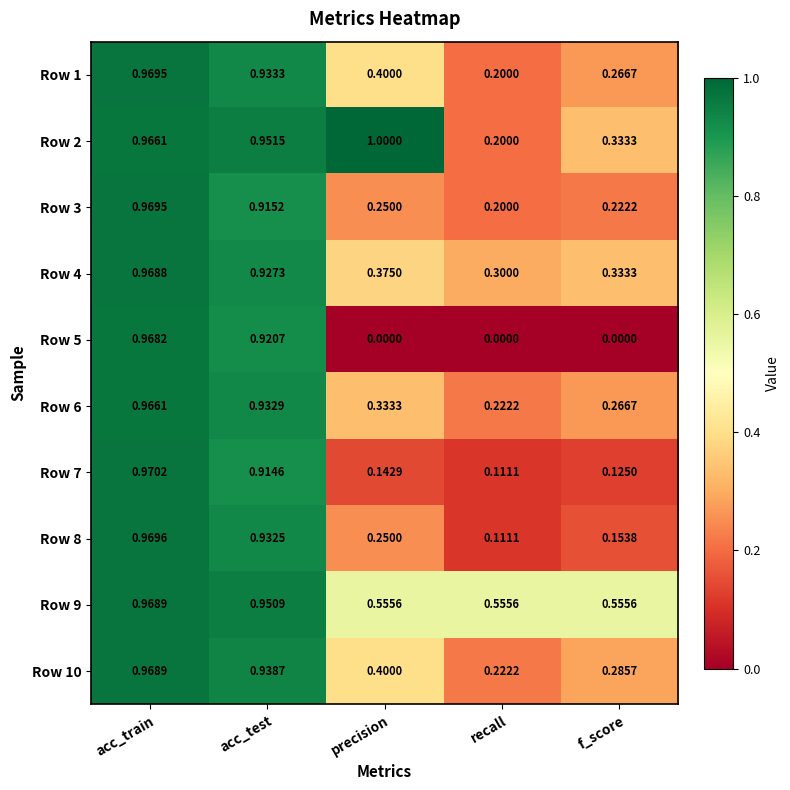

How many series are shown in this chart?

10